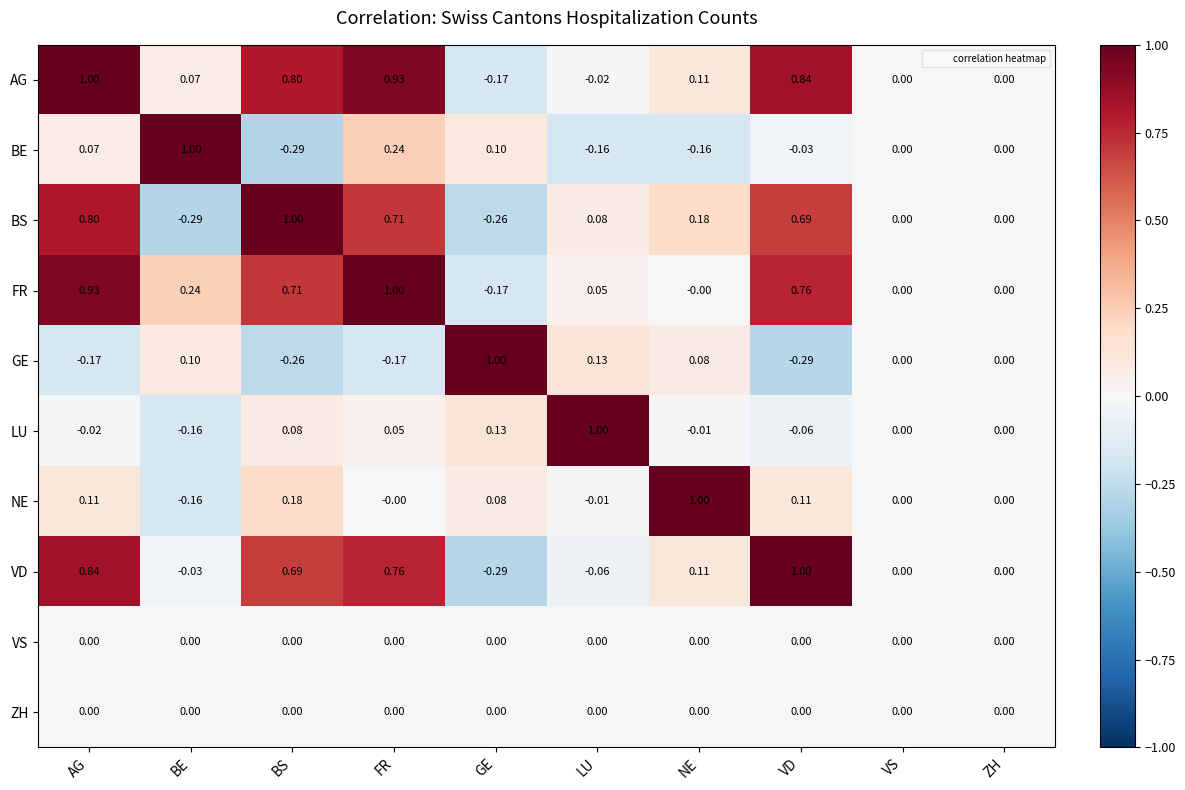

Which category has the lowest value in the LU series?

BE